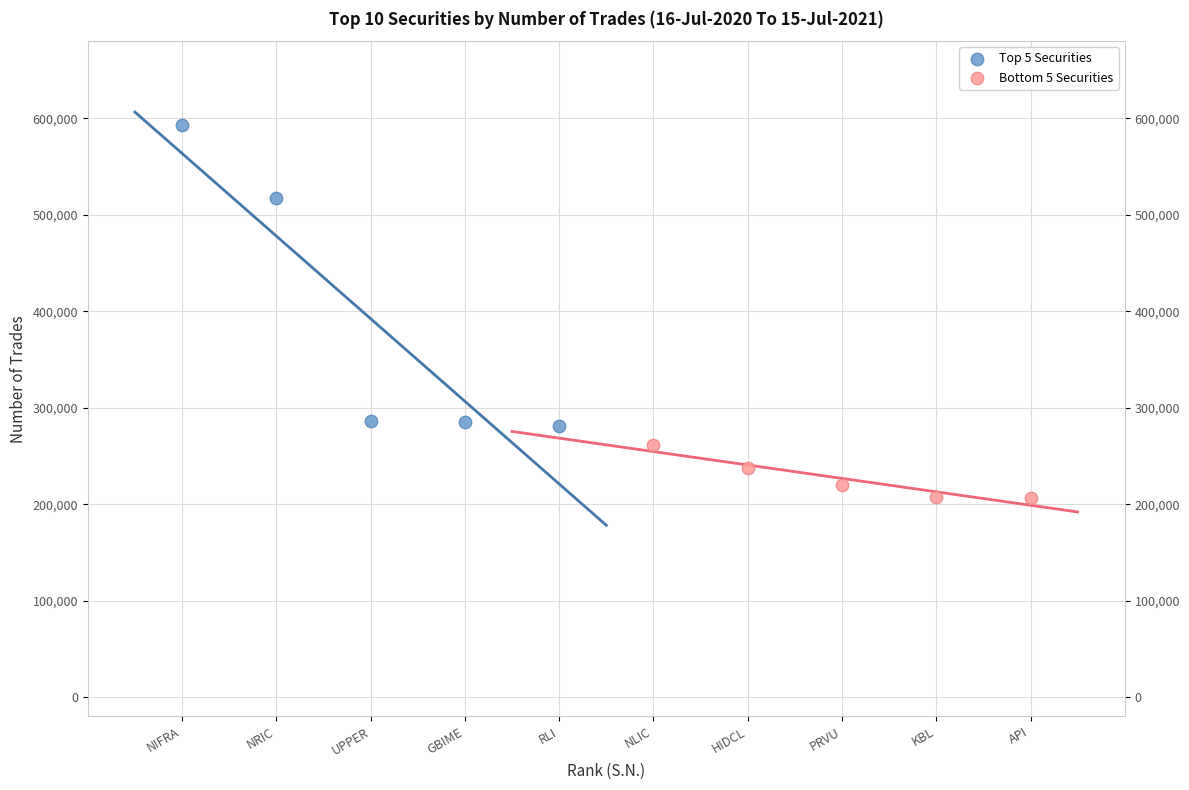

Which series has the widest spread of Y values?

Top 5 Securities